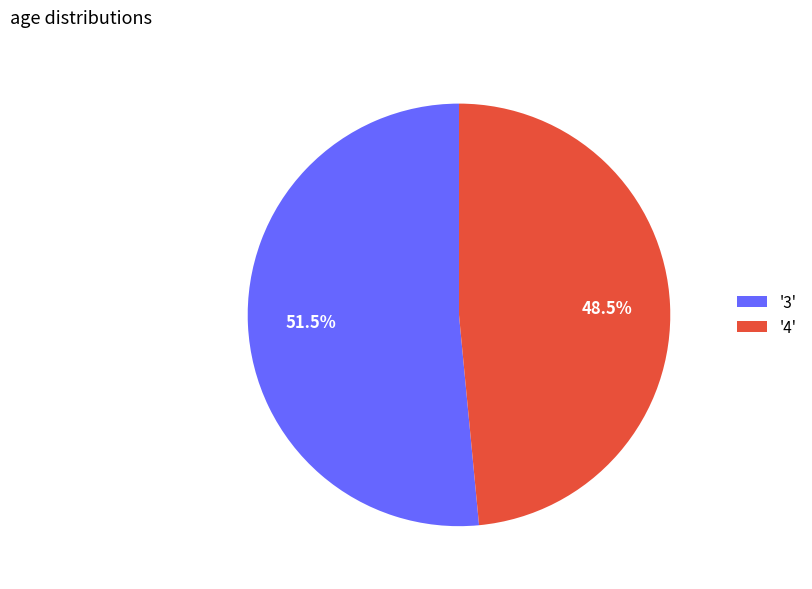

Combined, do '3' and '4' account for over 50%?

Yes